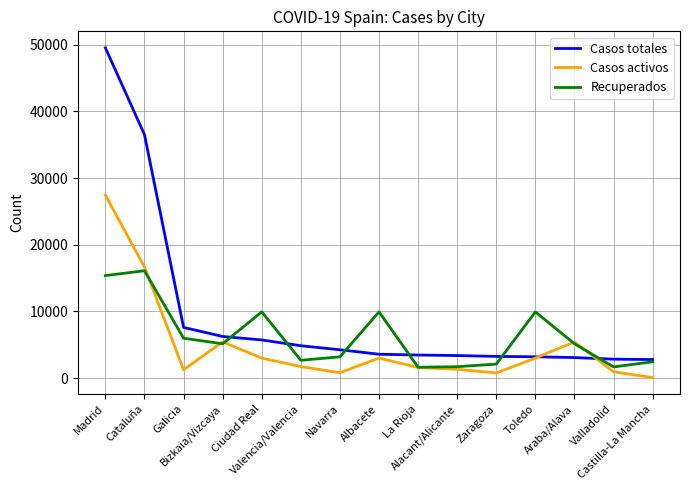

What position from the left is Valladolid?

14